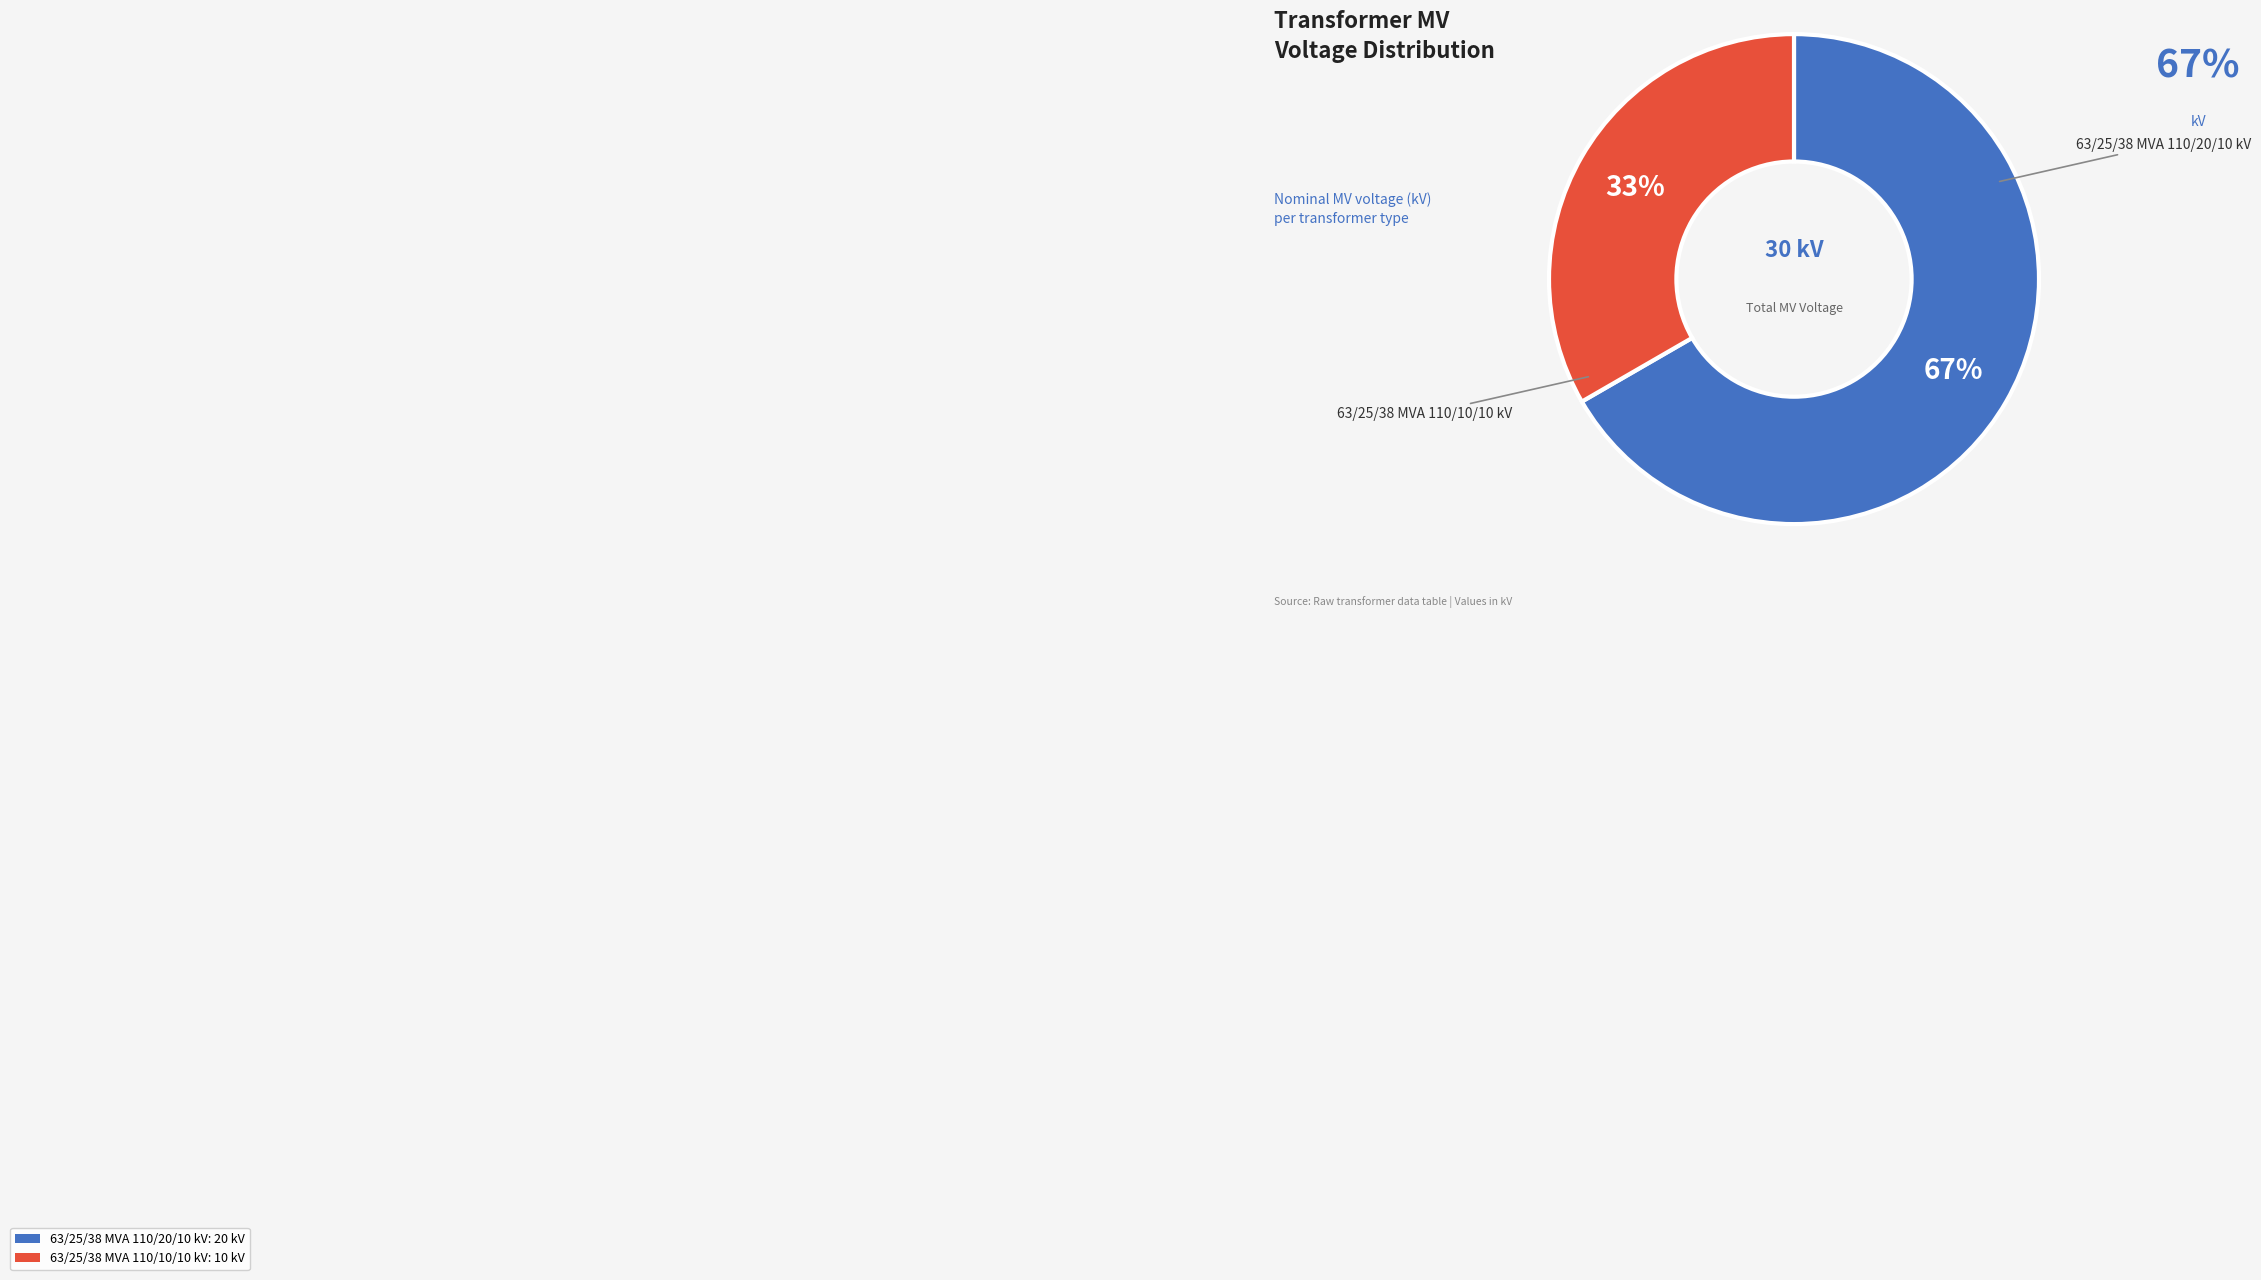

How many slices are in this pie chart?

2